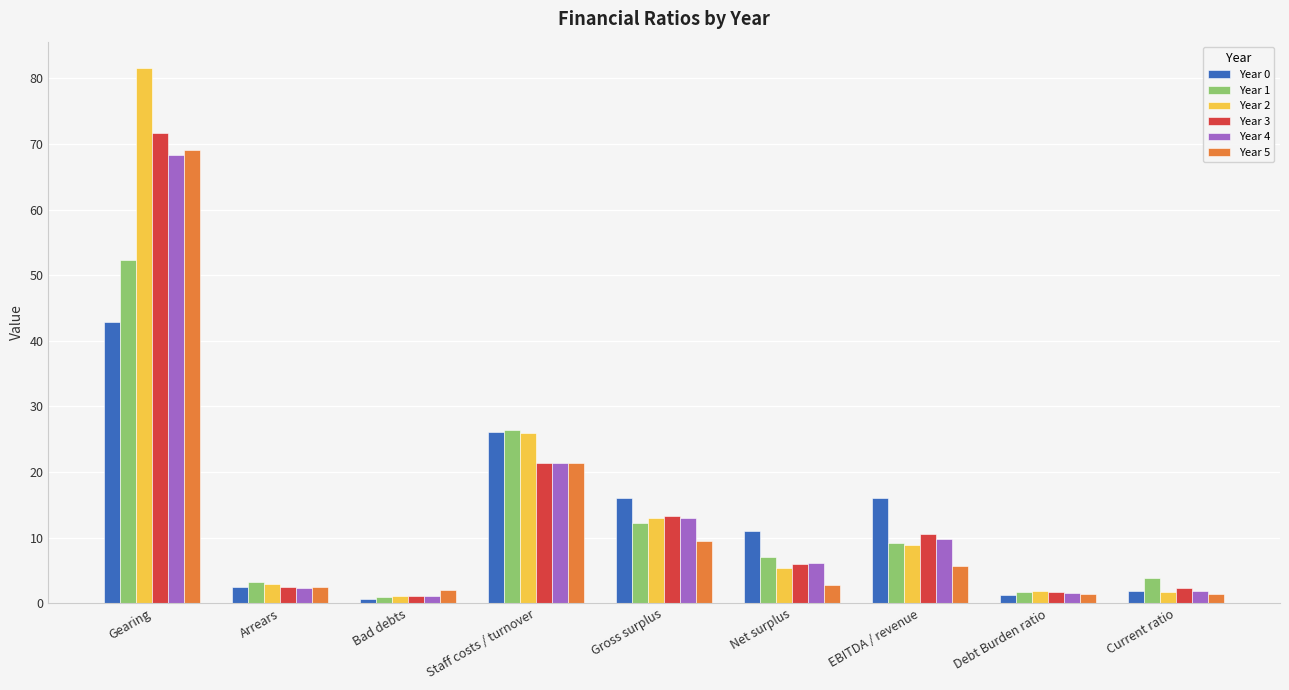

Which series has the largest total across all categories?

Year 2